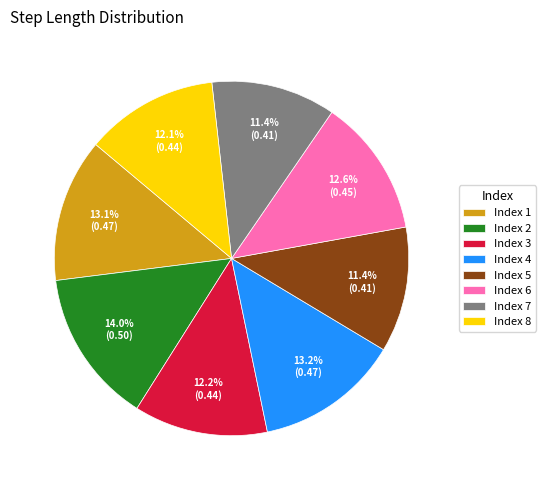

How many segments does this pie chart have?

8